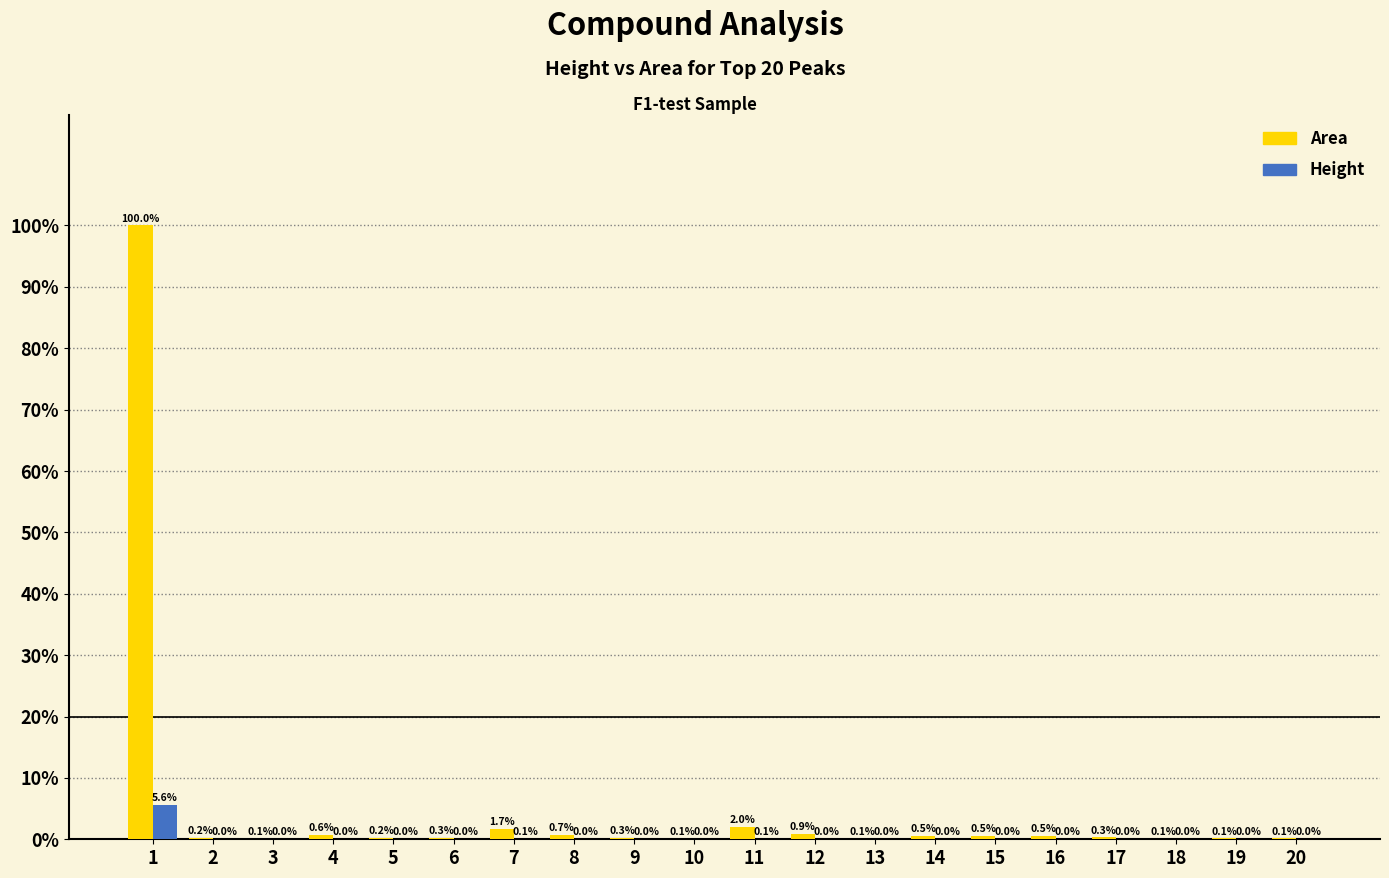

Between 4 and 10, which series saw the biggest shift?

Area